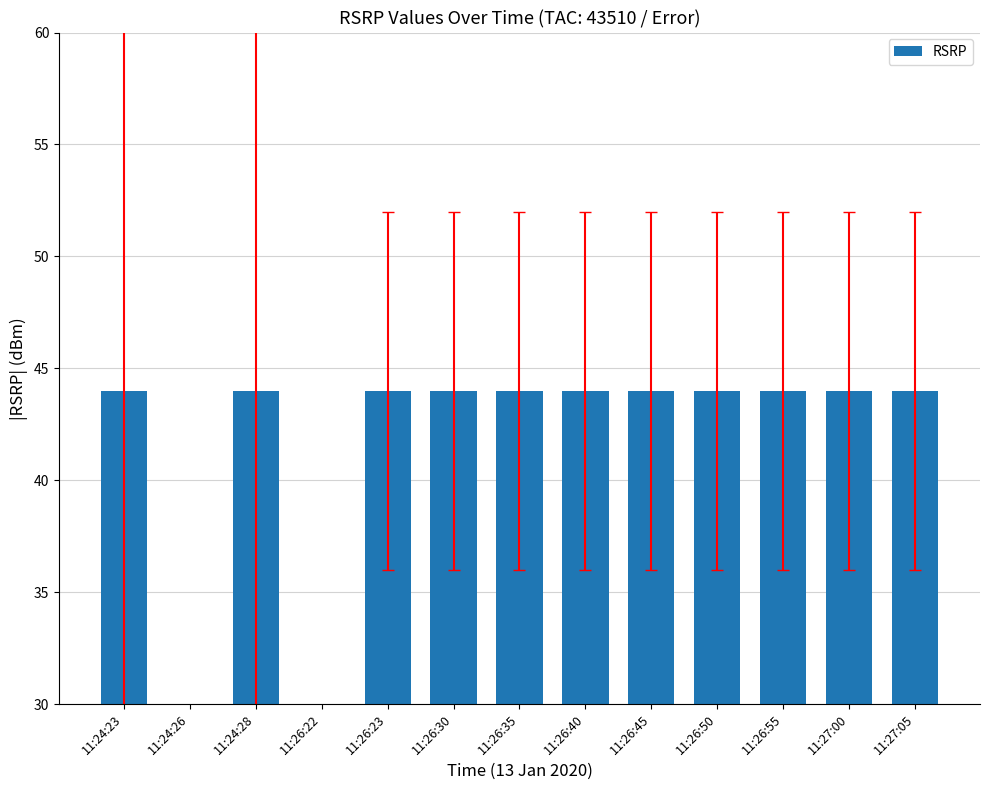

How many values are below 44?

2